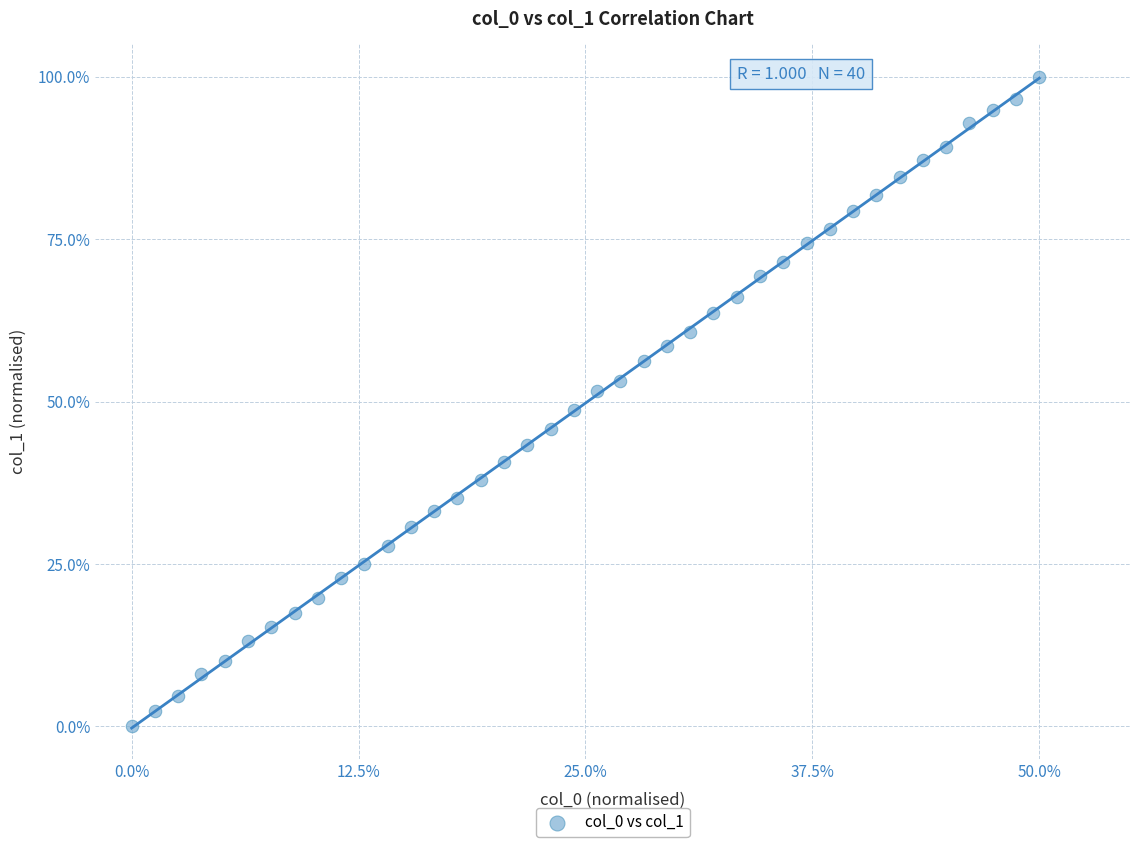

What is the range of Y values (max minus min)?

100.0